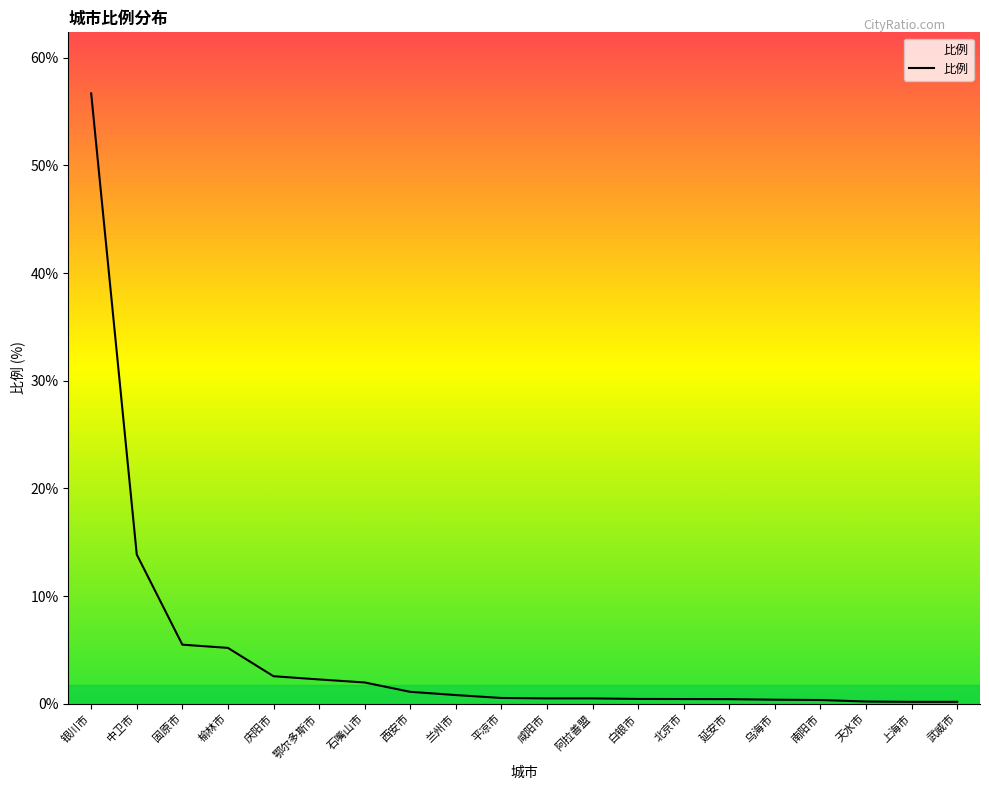

Is it true that the value at 银川市 is 56.7?

True